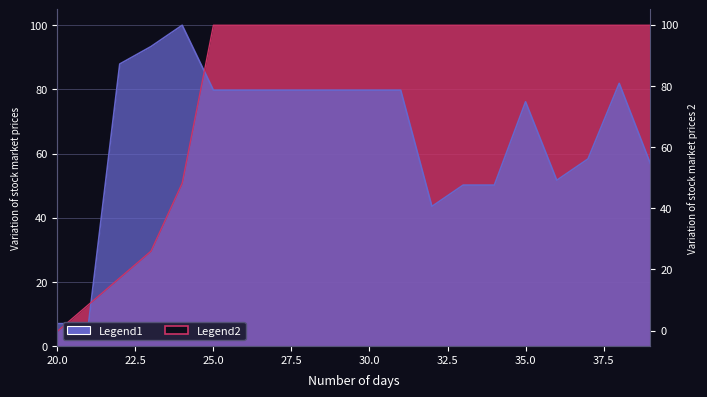

Is it true that Legend2 equals 7.7 at 1?

False